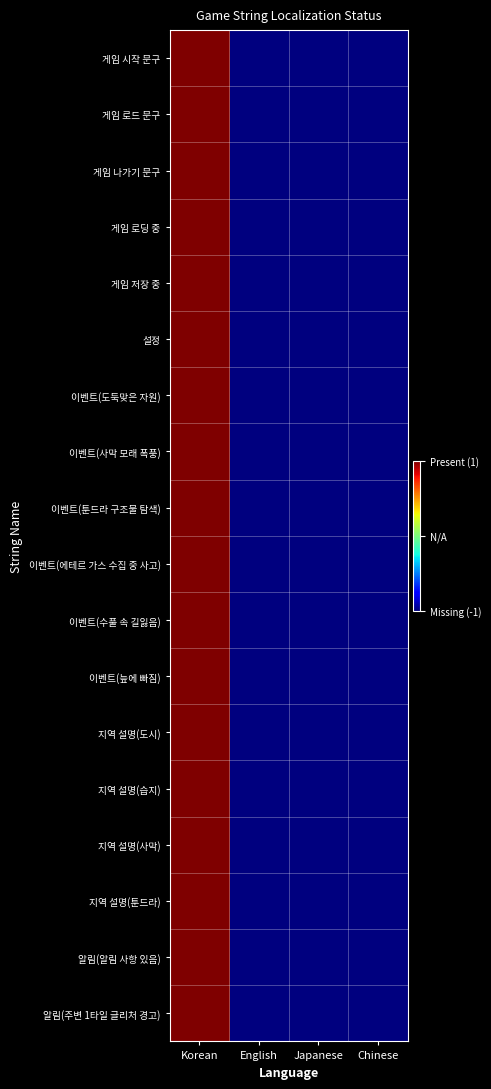

Which series has the largest total across all categories?

게임 시작 문구